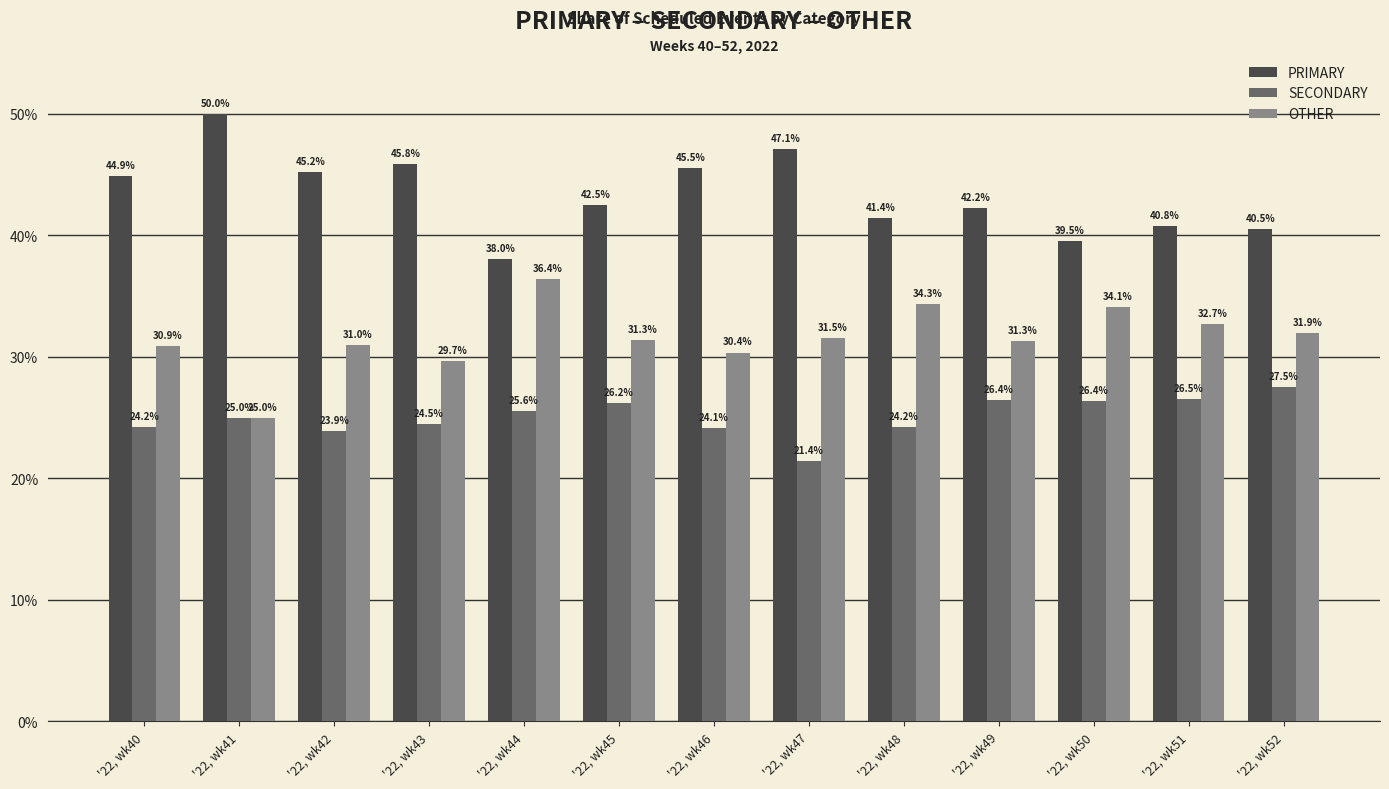

At how many categories does at least one series exceed 21?

13